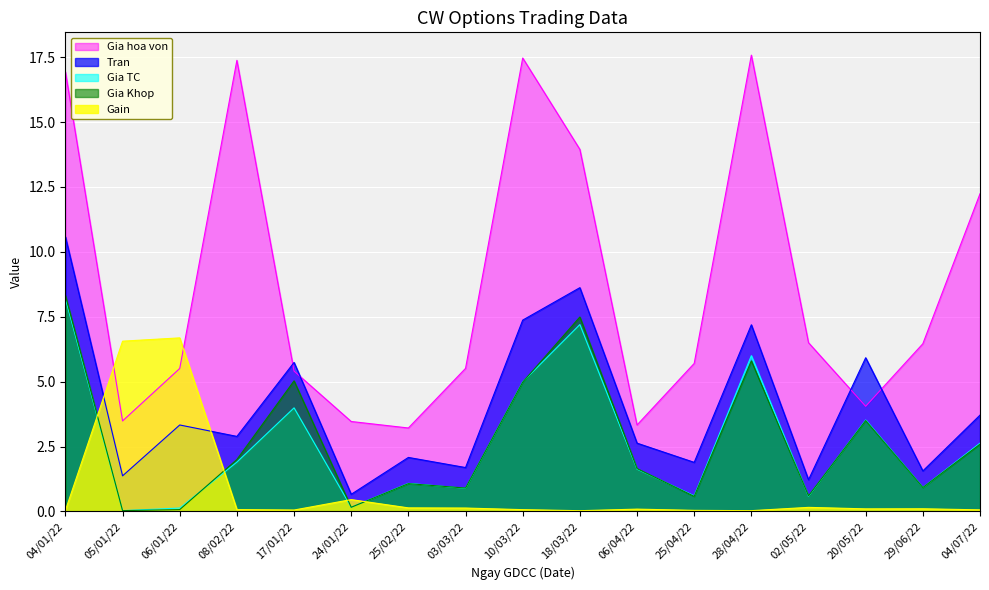

Where does the Tran series first go above 2?

04/01/22